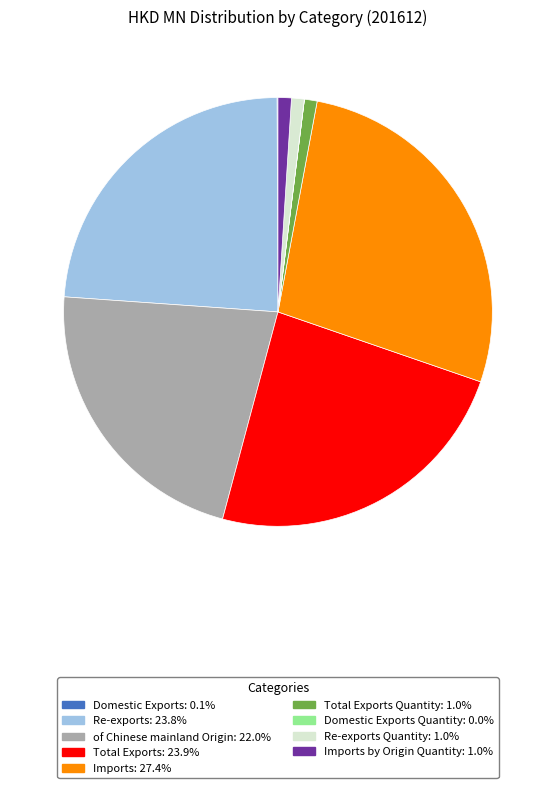

Is there any slice that represents more than half of the pie?

No